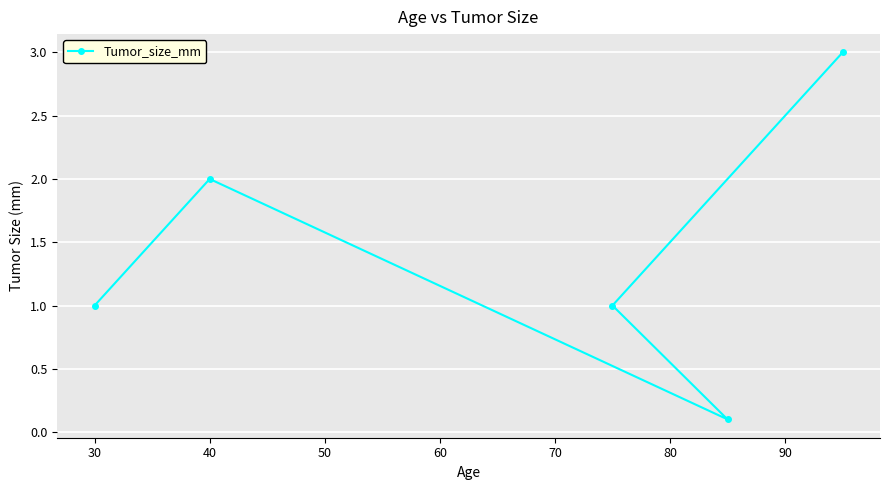

Reading left to right, extract all data points from this chart.

1.0	2.0	0.1	1.0	3.0